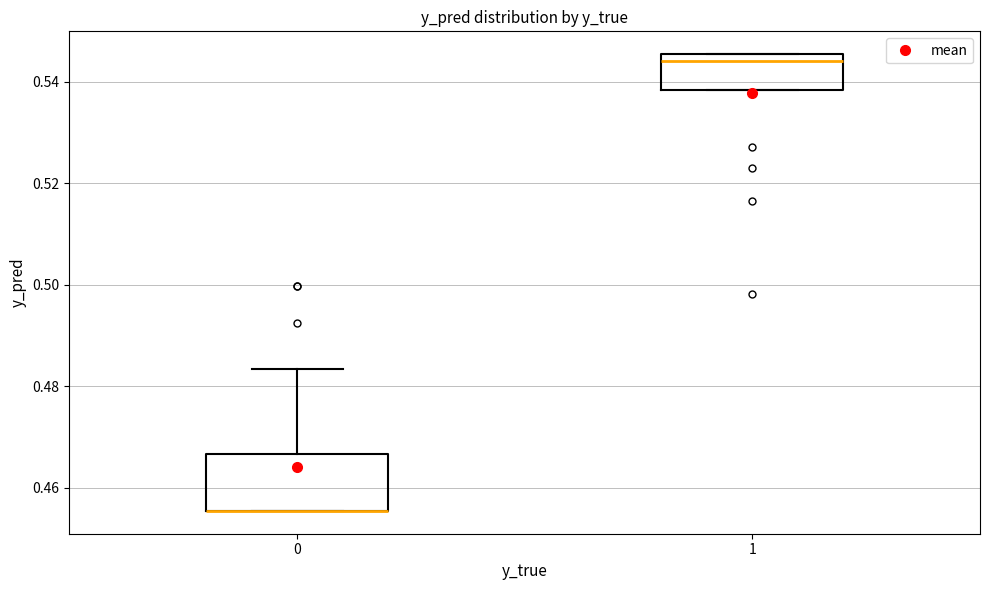

Reading left to right, transcribe this box plot: for each box, give where its median line is, the range the box spans, and where its two whiskers end, as read against the y-axis. The values are not printed on the chart, so give them approximately, as read against the axis.

0: median 0.456 (drawn on the box's lower edge), box 0.456 to 0.466, whiskers 0.456 to 0.484
1: median 0.544, box 0.538 to 0.546, whiskers 0.538 to 0.546